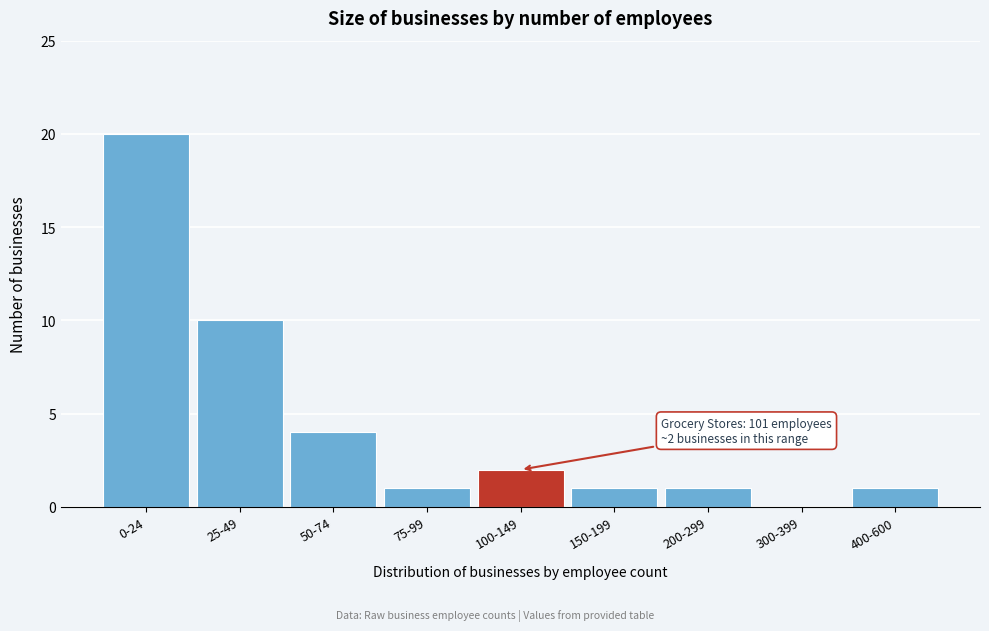

Reading left to right, what are all the values shown in this chart?

0-24=20	25-49=10	50-74=4	75-99=1	100-149=2	150-199=1	200-299=1	300-399=0	400-600=1